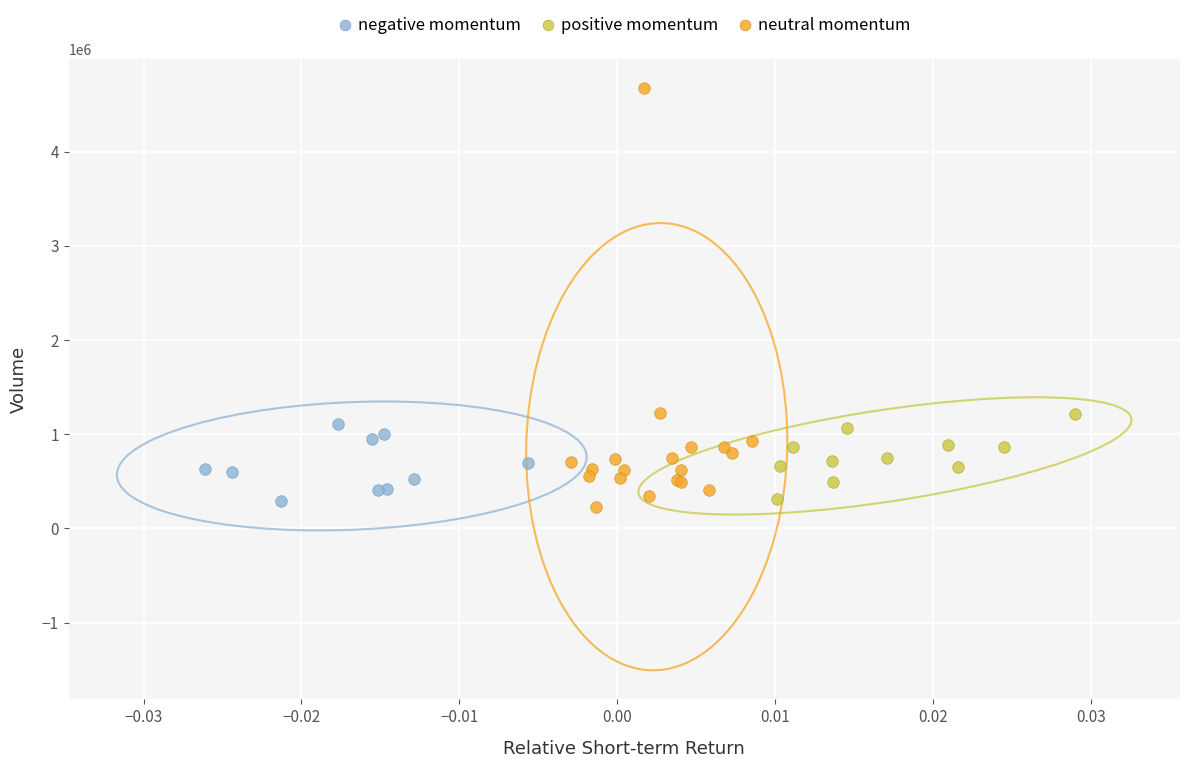

What are all the series names shown in the legend?

negative momentum, positive momentum, neutral momentum